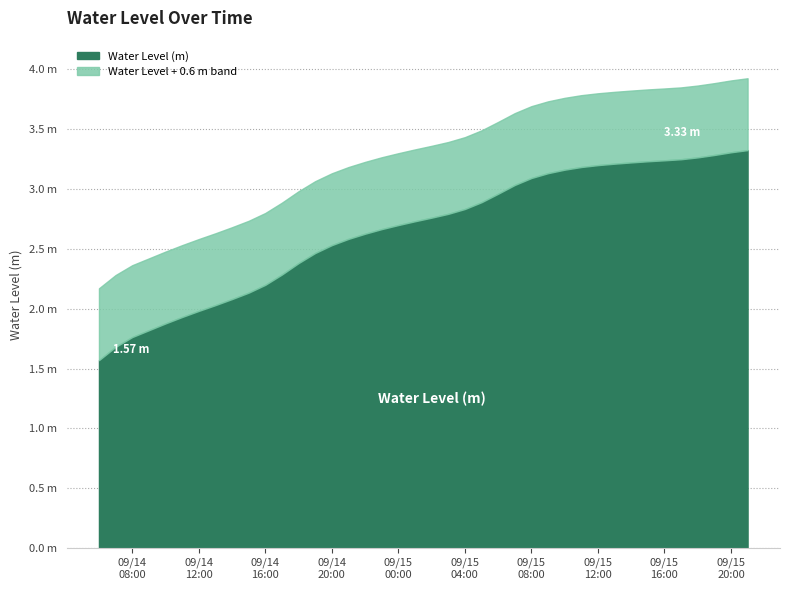

Reading left to right, what are all the values shown in this chart?

2025-09-14 06:00:00=1.6	2025-09-14 07:00:00=1.7	2025-09-14 08:00:00=1.8	2025-09-14 09:00:00=1.8	2025-09-14 10:00:00=1.9	2025-09-14 11:00:00=1.9	2025-09-14 12:00:00=2.0	2025-09-14 13:00:00=2.0	2025-09-14 14:00:00=2.1	2025-09-14 15:00:00=2.1	2025-09-14 16:00:00=2.2	2025-09-14 17:00:00=2.3	2025-09-14 18:00:00=2.4	2025-09-14 19:00:00=2.5	2025-09-14 20:00:00=2.5	2025-09-14 21:00:00=2.6	2025-09-14 22:00:00=2.6	2025-09-14 23:00:00=2.7	2025-09-15 00:00:00=2.7	2025-09-15 01:00:00=2.7	2025-09-15 02:00:00=2.8	2025-09-15 03:00:00=2.8	2025-09-15 04:00:00=2.8	2025-09-15 05:00:00=2.9	2025-09-15 06:00:00=3.0	2025-09-15 07:00:00=3.0	2025-09-15 08:00:00=3.1	2025-09-15 09:00:00=3.1	2025-09-15 10:00:00=3.2	2025-09-15 11:00:00=3.2	2025-09-15 12:00:00=3.2	2025-09-15 13:00:00=3.2	2025-09-15 14:00:00=3.2	2025-09-15 15:00:00=3.2	2025-09-15 16:00:00=3.2	2025-09-15 17:00:00=3.2	2025-09-15 18:00:00=3.3	2025-09-15 19:00:00=3.3	2025-09-15 20:00:00=3.3	2025-09-15 21:00:00=3.3